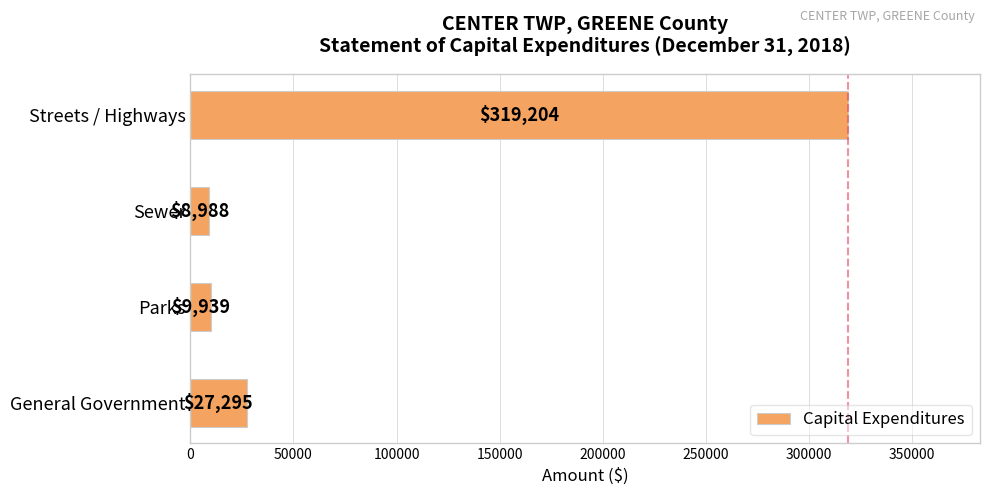

Is it true that the value at Streets / Highways is 319204?

True